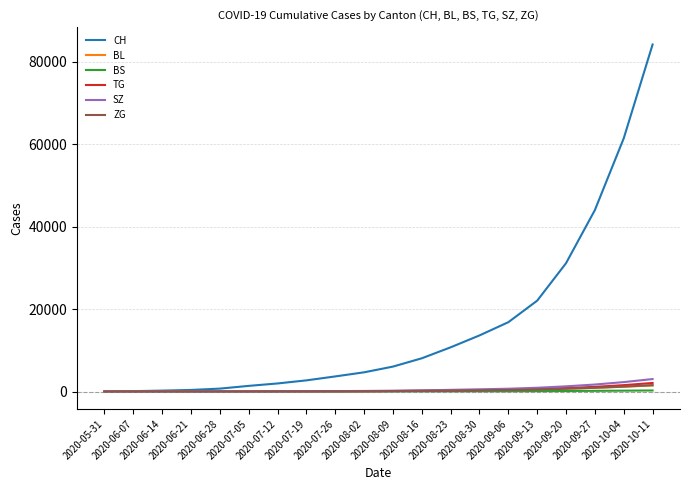

What is the maximum value for SZ?

3042